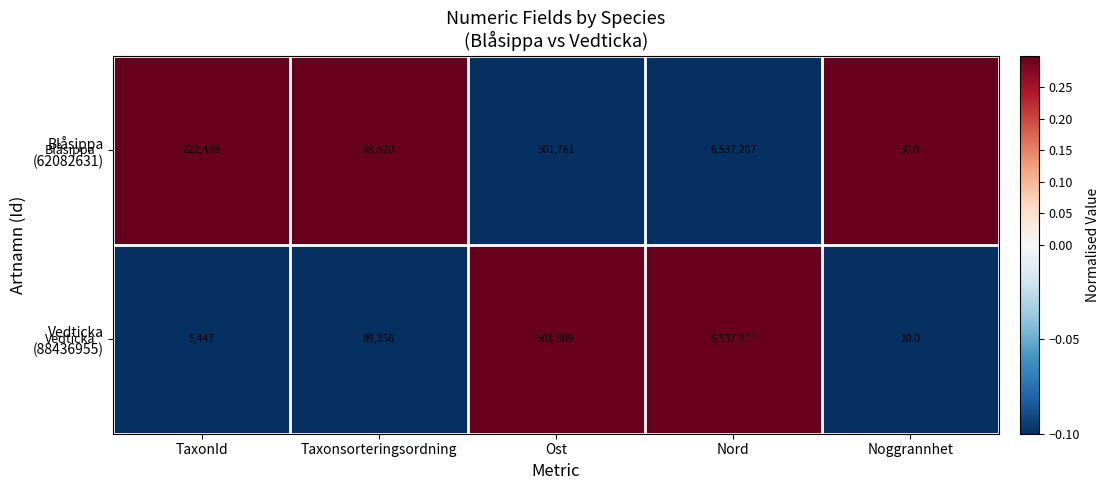

At which category is the sum across all series the highest?

Nord